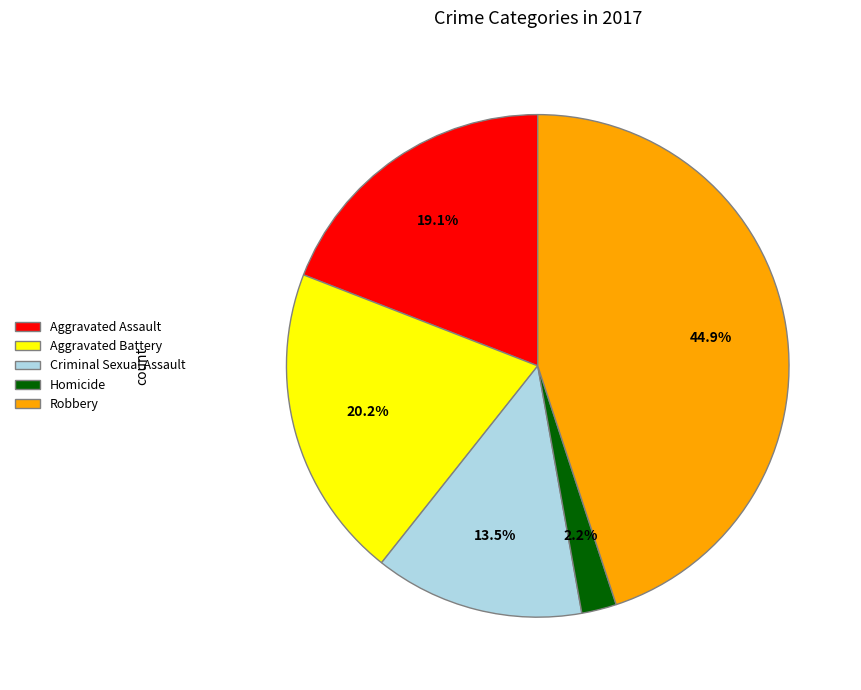

How many slices are in this pie chart?

5